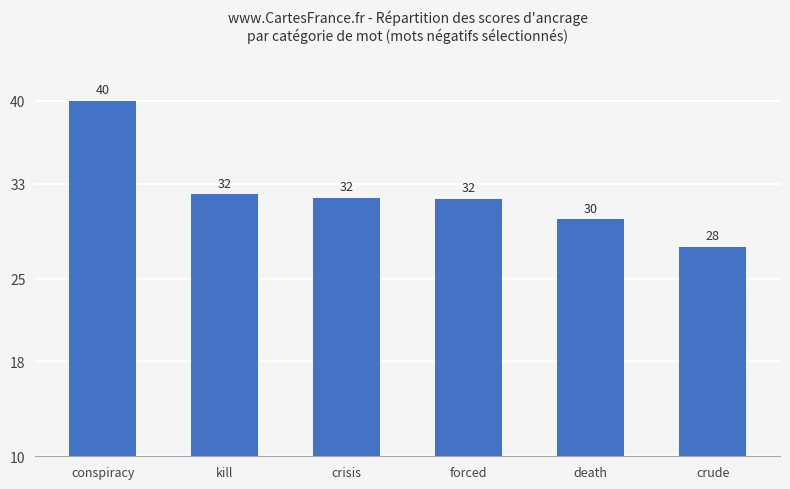

At which label does the data first exceed 31?

conspiracy